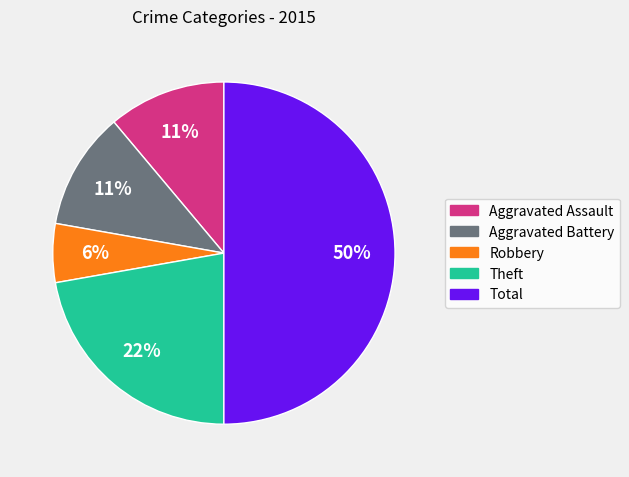

To the nearest percent, what is the average slice percentage?

20%